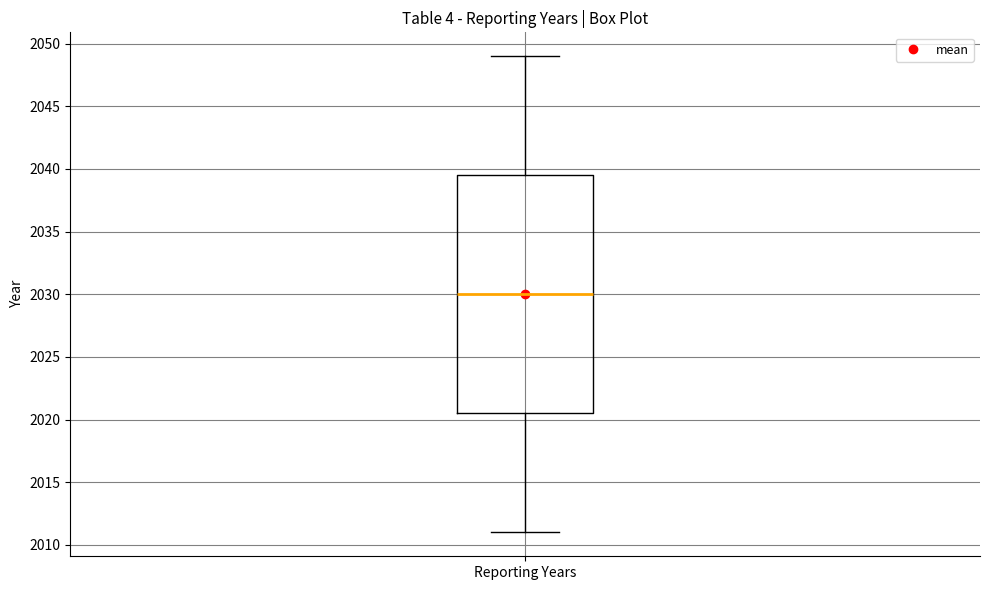

Read this box plot against the y-axis: the position of the median line, the range covered by the box, and the ends of both whiskers. The values are not printed on the chart, so give them approximately, as read against the axis.

median 2030.0, box 2020.5 to 2039.5, whiskers 2011.0 to 2049.0